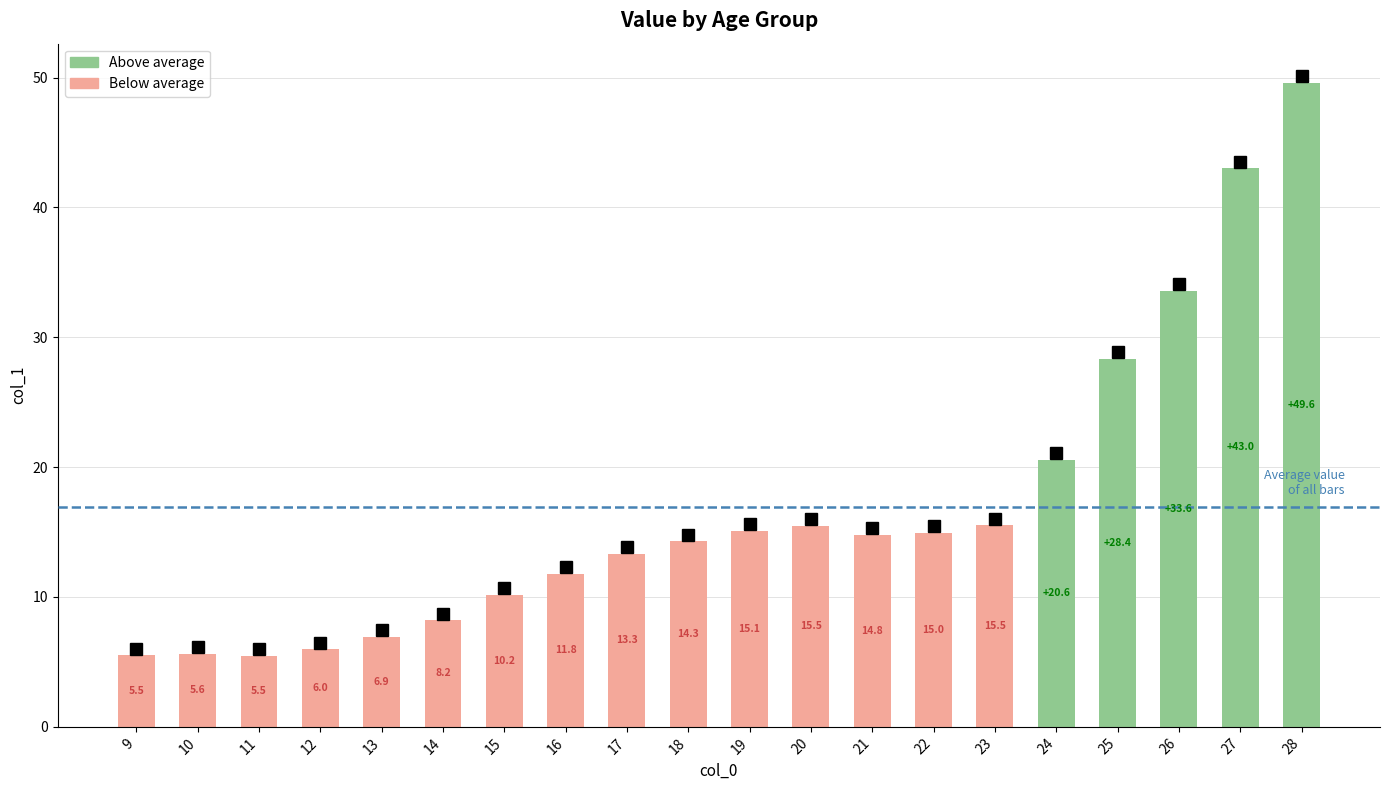

What is the sum of the values at 19 and 13?

22.1